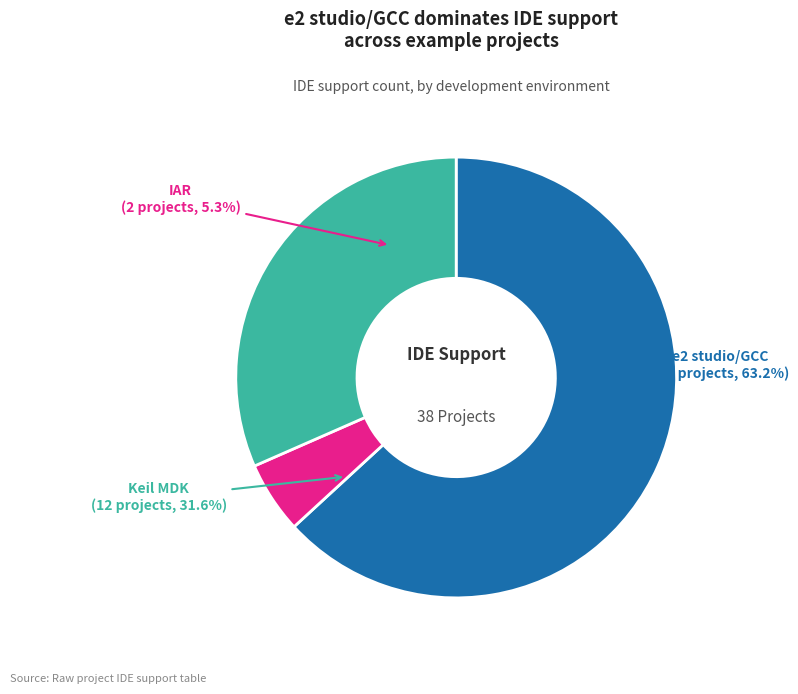

Does e2 studio/GCC represent more than half of the total?

Yes